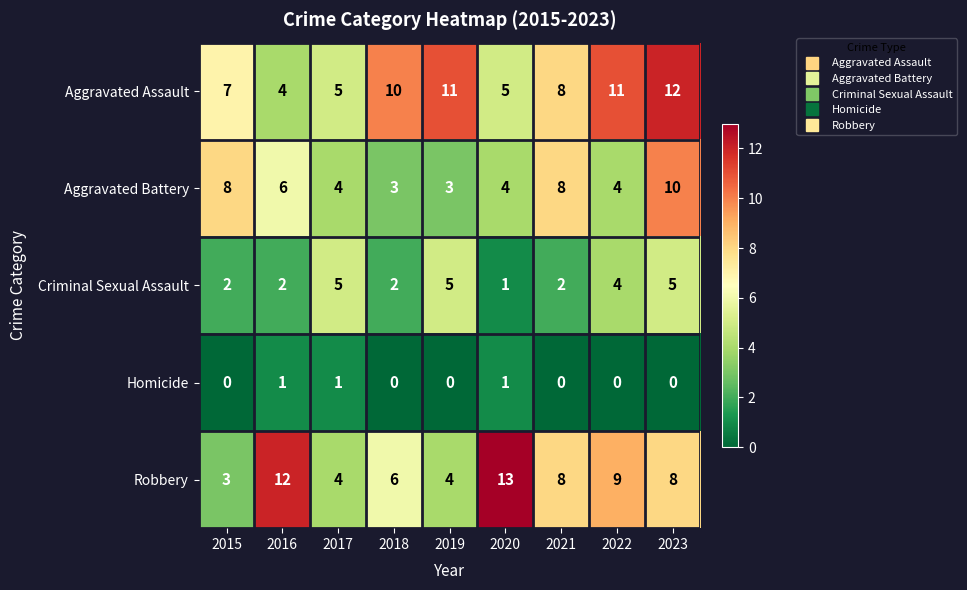

What is the maximum value for Aggravated Battery?

10